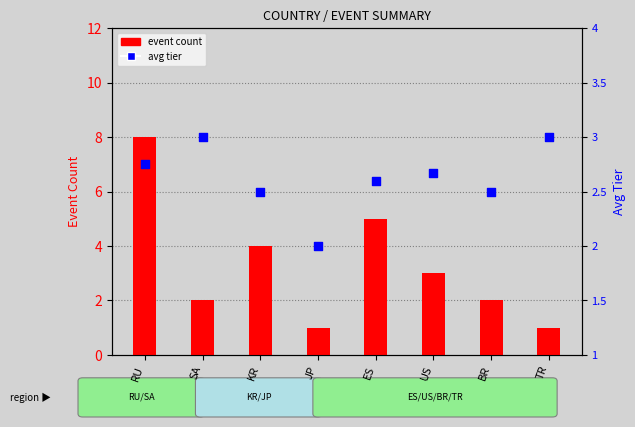

What is the total value across all series at TR?

4.0